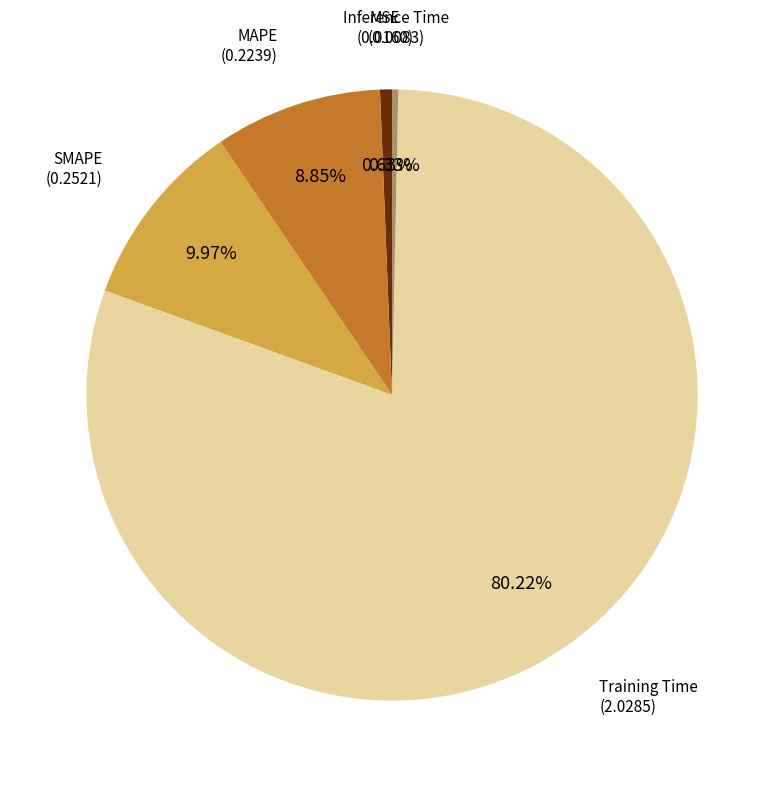

Is there any slice that represents more than half of the pie?

Yes